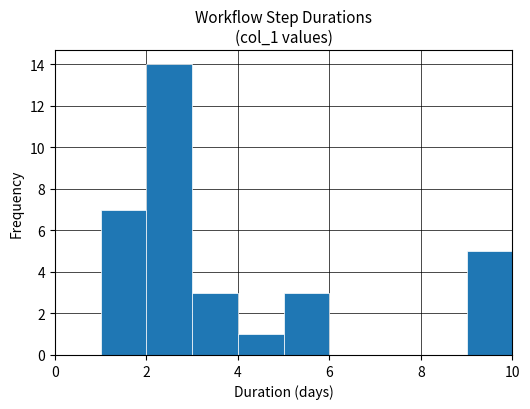

Reading left to right, list every bar in this chart as the range it spans on the x-axis followed by its height. The values are not printed on the chart, so give them approximately, as read against the axis.

0 to 1: 0
1 to 2: 7
2 to 3: 14
3 to 4: 3
4 to 5: 1
5 to 6: 3
6 to 7: 0
7 to 8: 0
8 to 9: 0
9 to 10: 5